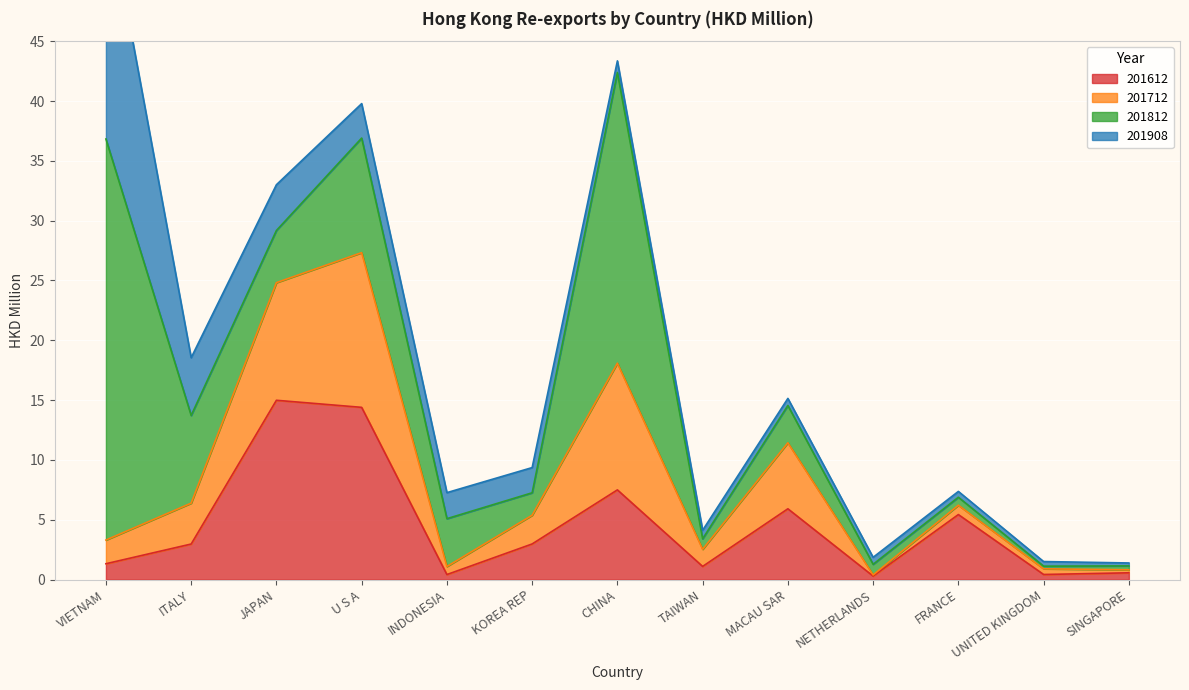

Between NETHERLANDS and UNITED KINGDOM, which series saw the biggest shift?

201812